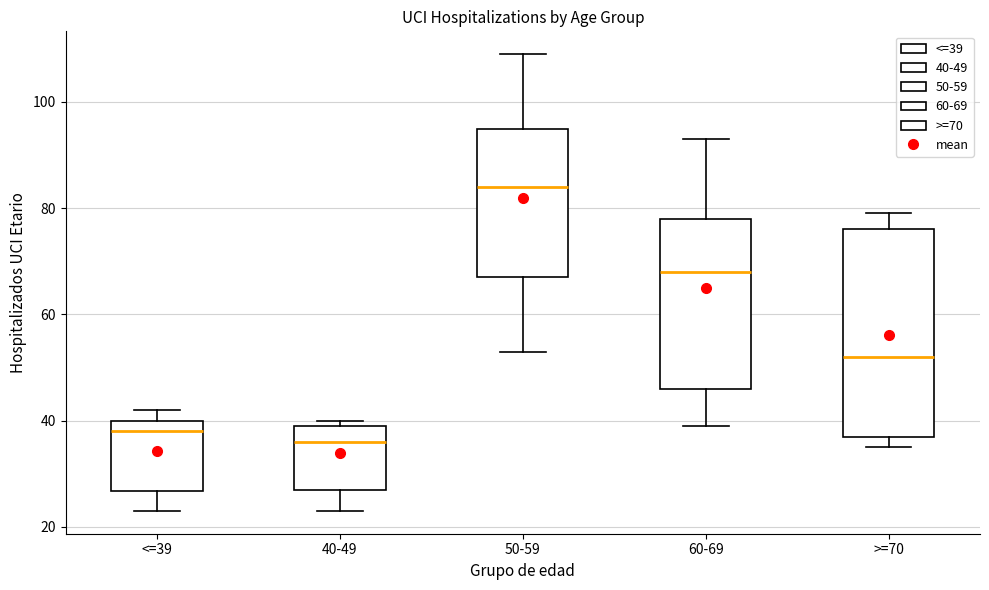

Where is the upper edge of the box for <=39 on the y-axis? The values are not printed on the chart, so give them approximately, as read against the axis.

40